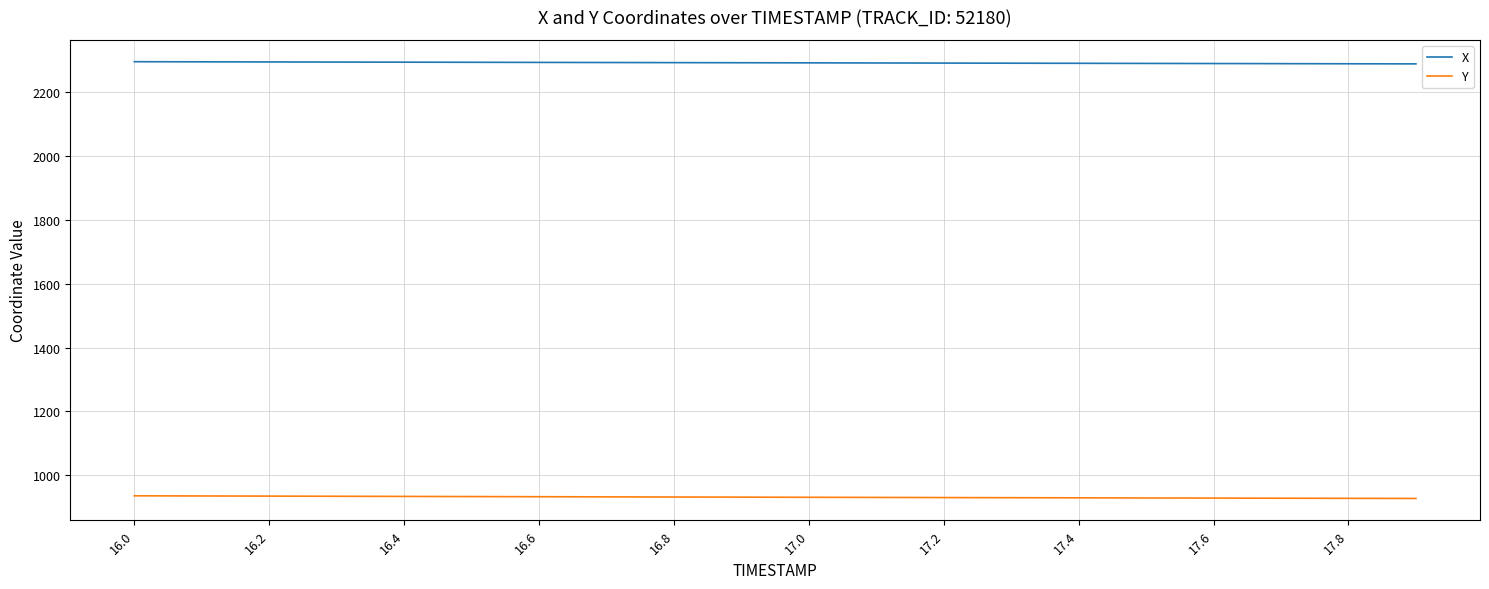

What are all the series names shown in the legend?

X, Y